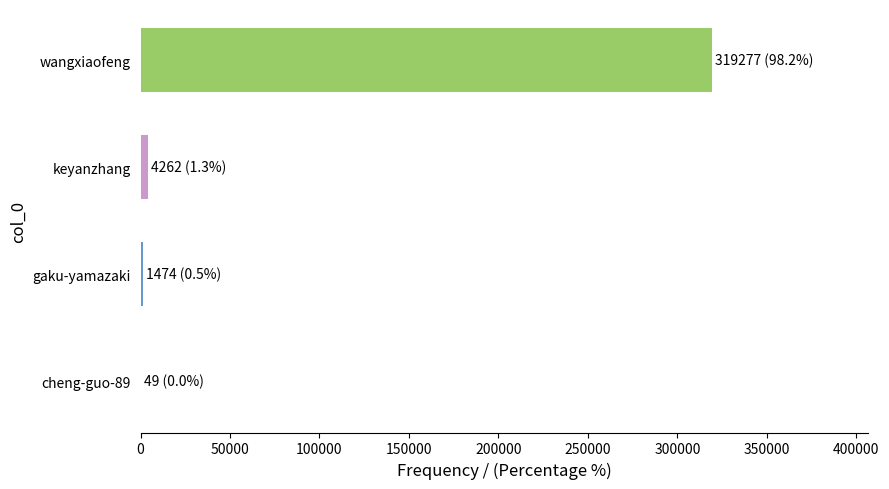

Which has a higher value, gaku-yamazaki or wangxiaofeng?

wangxiaofeng